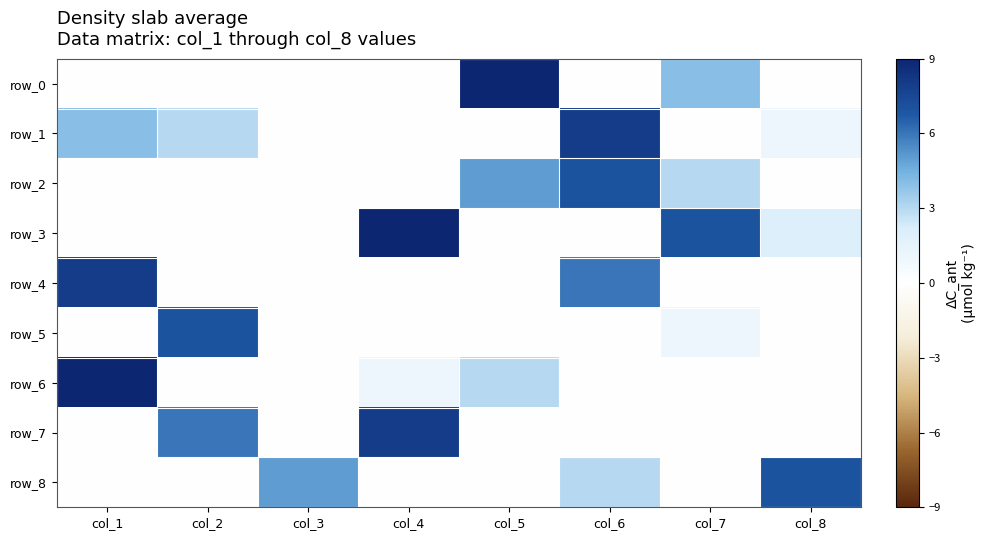

Between col_2 and col_6, which is larger?

col_2